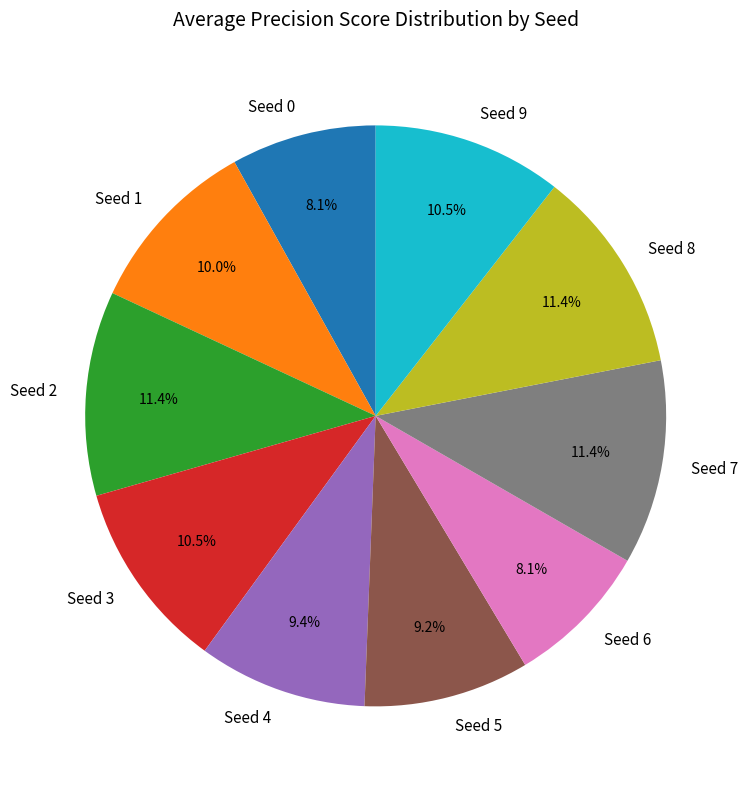

Do Seed 9 and Seed 3 together represent more than half of the pie?

No